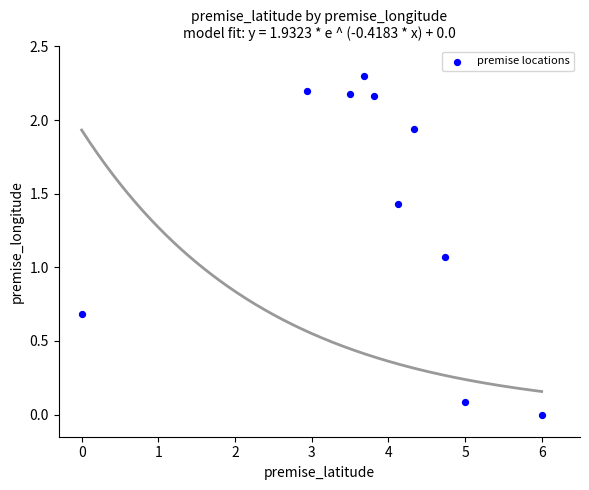

What is the range of X values (max minus min)?

6.0